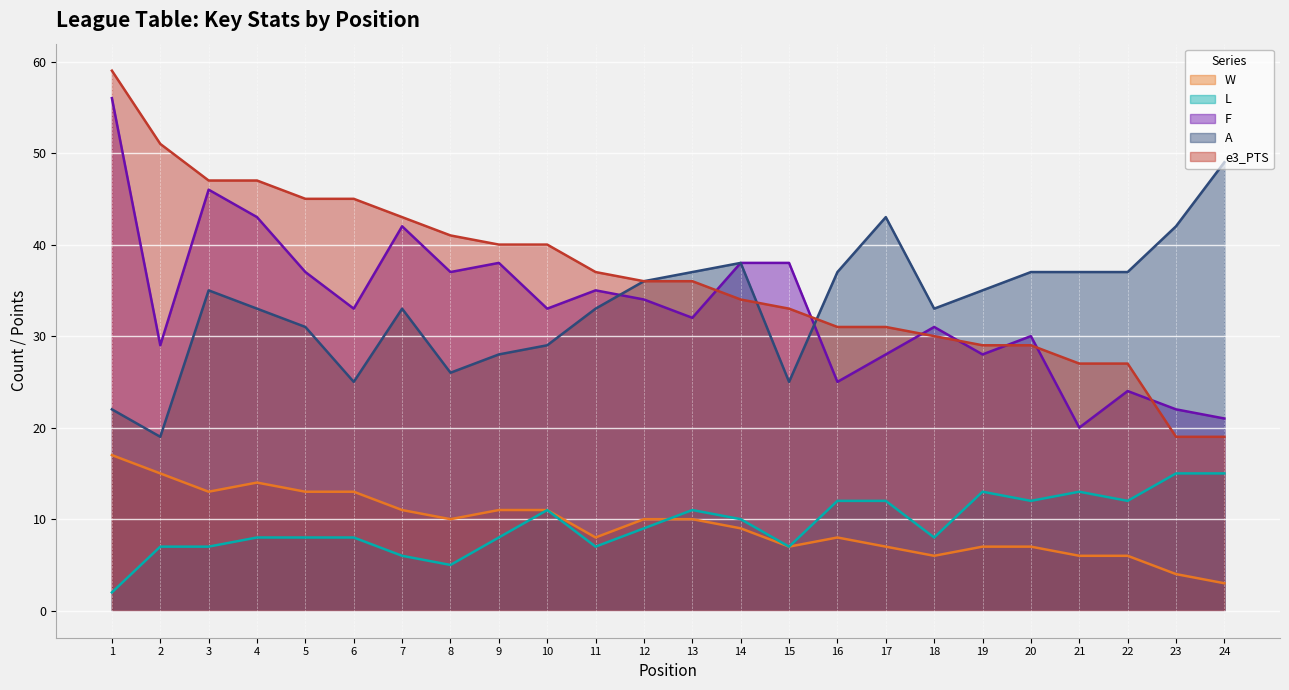

Which has a higher value, 4 or 5?

4